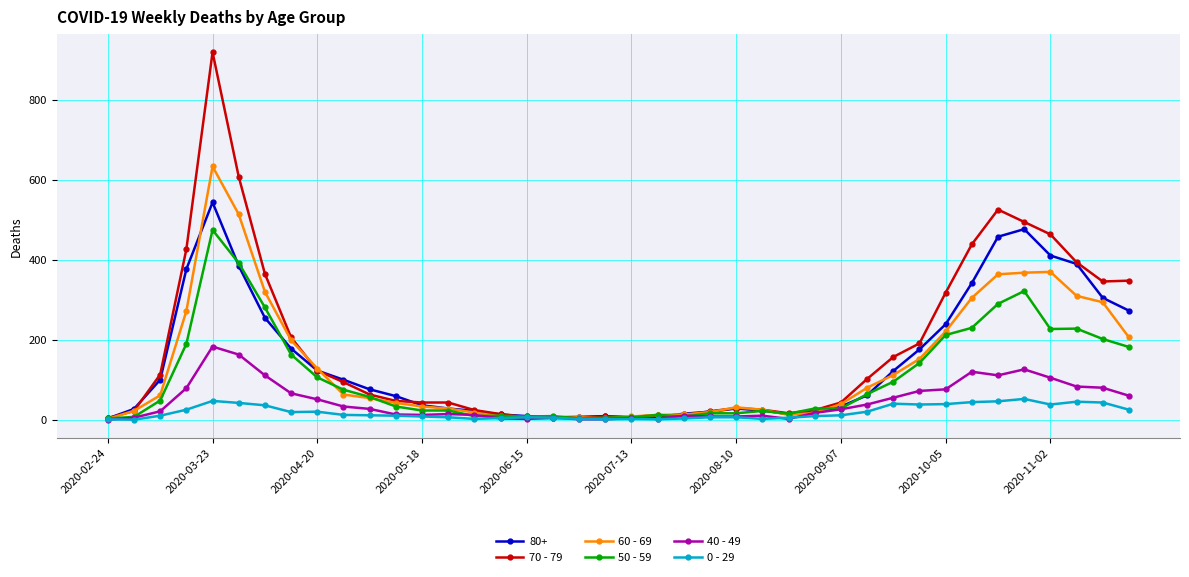

Which series has the largest range (max minus min)?

70 - 79